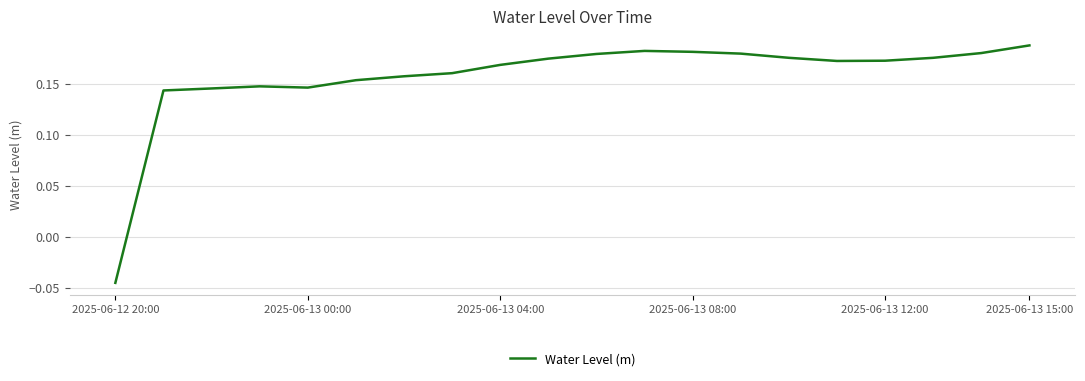

How many interior local peaks (higher than both neighbors) does the data have?

2